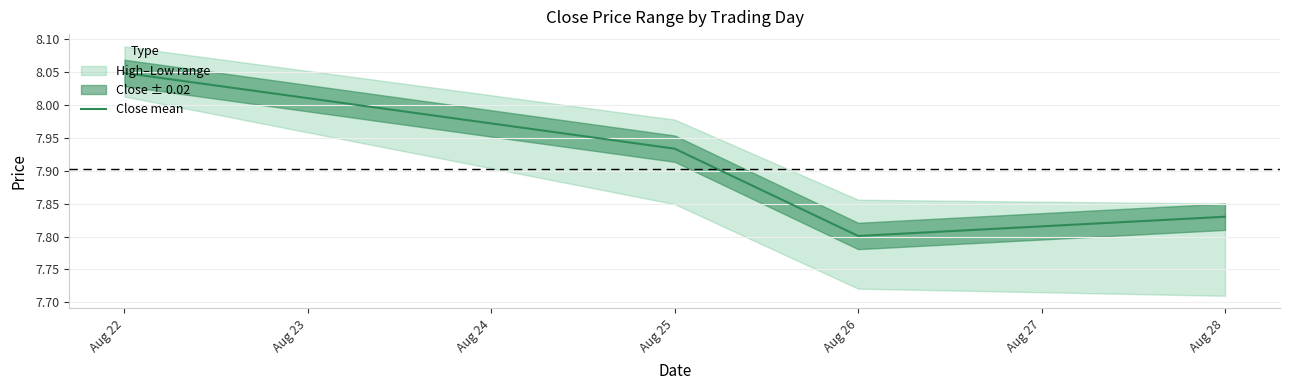

Where is Close mean nearest to the value 7?

Aug 26